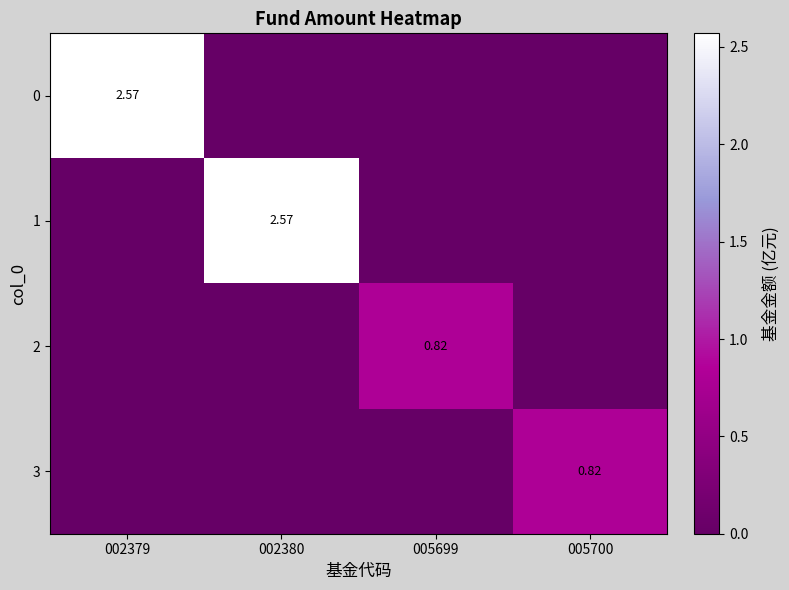

Is the value of 2 at 005699 greater than the value of 1 at 002380?

No